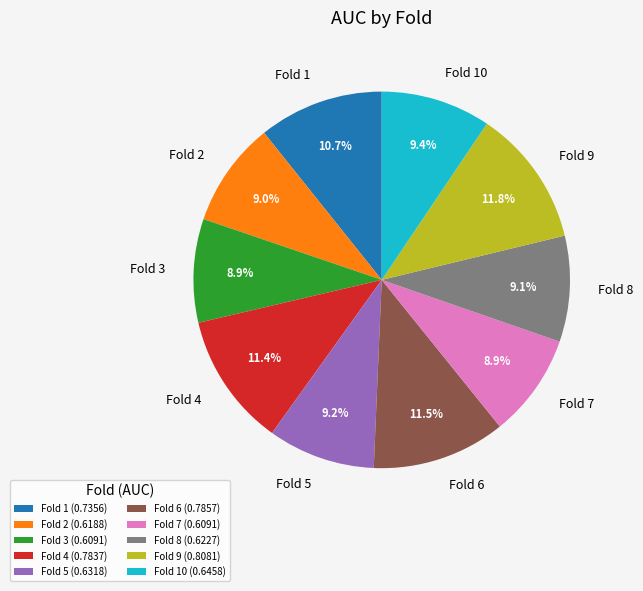

Count the number of slices in the pie.

10